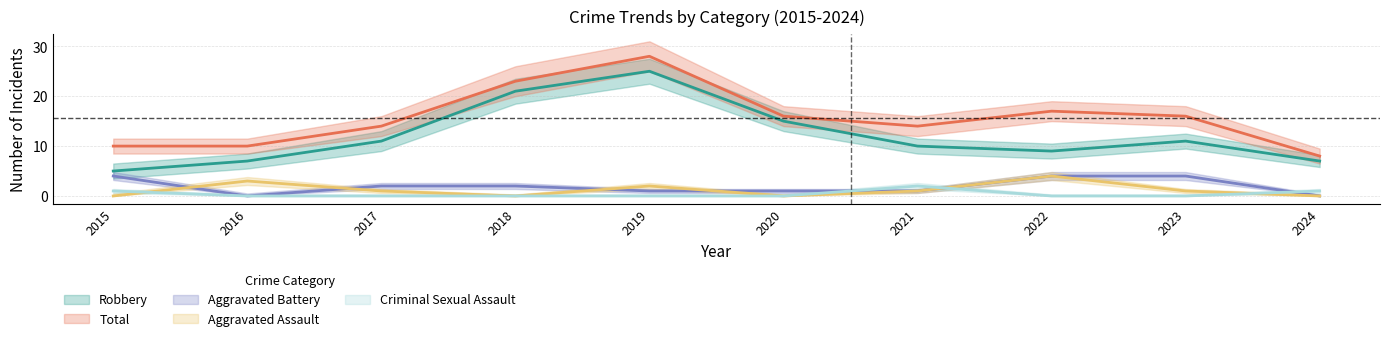

What is the difference between the maximum and minimum values in the Aggravated Battery series?

4